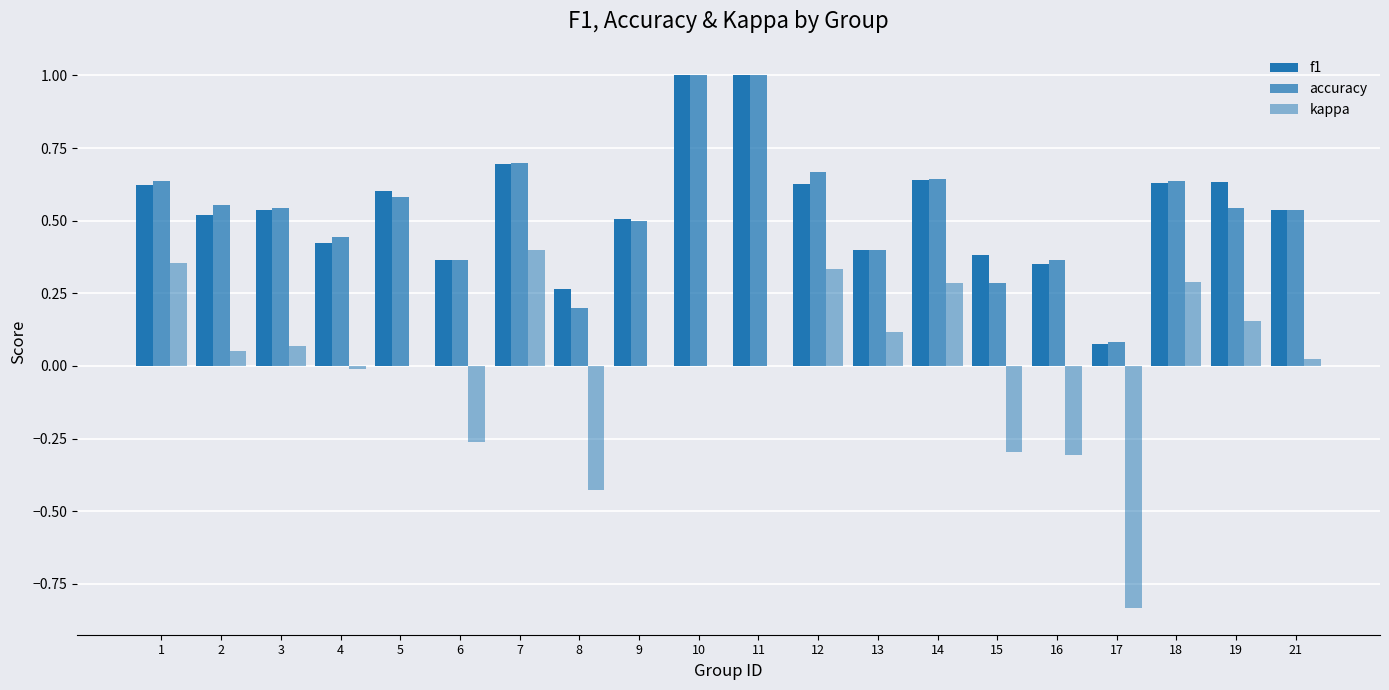

Which series has the largest total across all categories?

f1